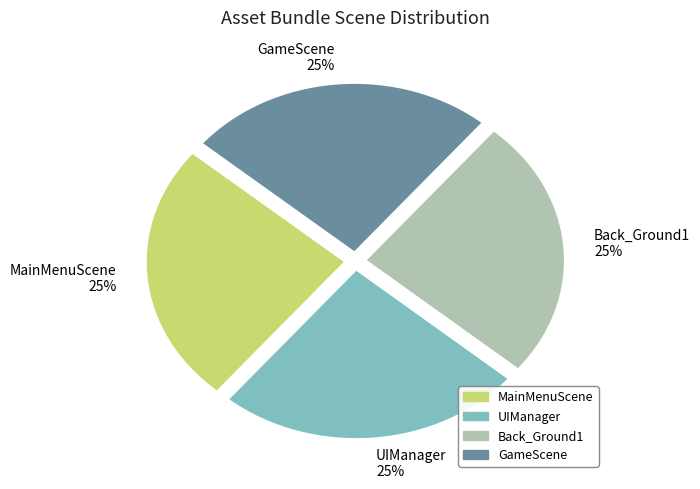

Is there a majority slice in this chart?

No